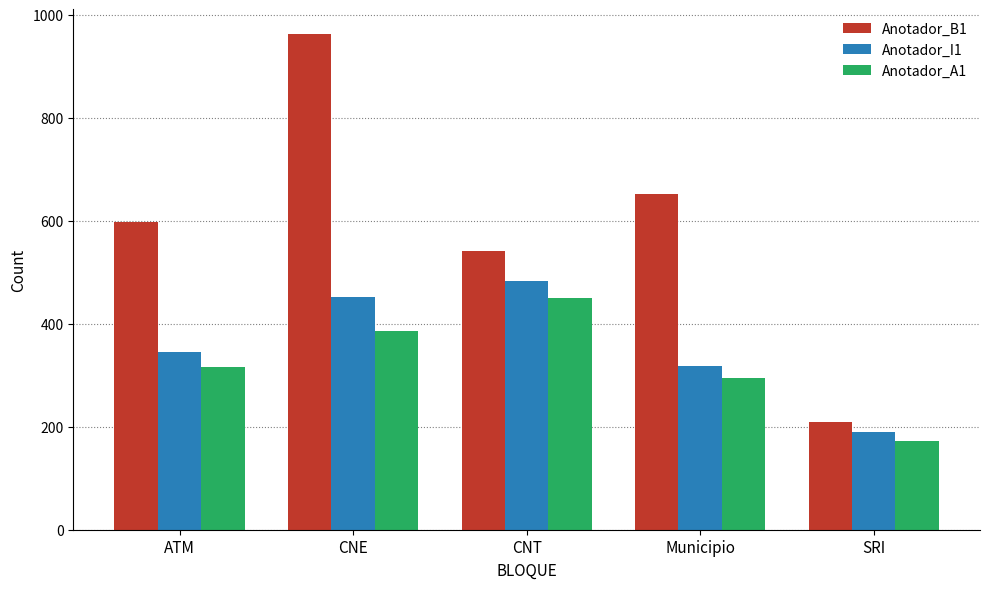

What is the maximum value for Anotador_B1?

963